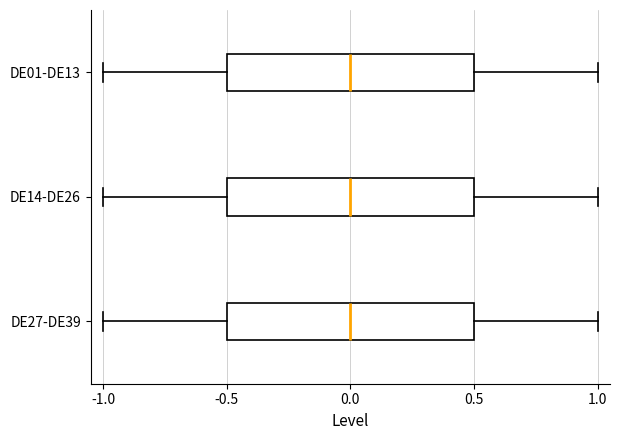

Reading bottom to top, read every box against the x-axis: the position of its median line, the range the box covers, and the ends of its whiskers. The values are not printed on the chart, so give them approximately, as read against the axis.

DE27-DE39: median 0.0, box -0.5 to 0.5, whiskers -1.0 to 1.0
DE14-DE26: median 0.0, box -0.5 to 0.5, whiskers -1.0 to 1.0
DE01-DE13: median 0.0, box -0.5 to 0.5, whiskers -1.0 to 1.0